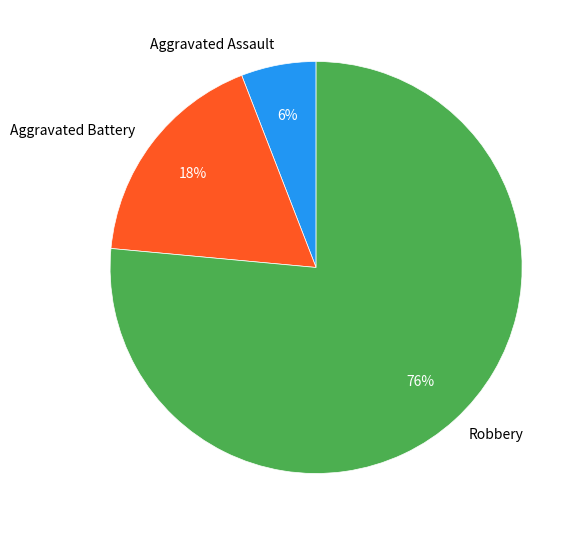

To the nearest percent, what percentage of the pie is Aggravated Battery?

18%